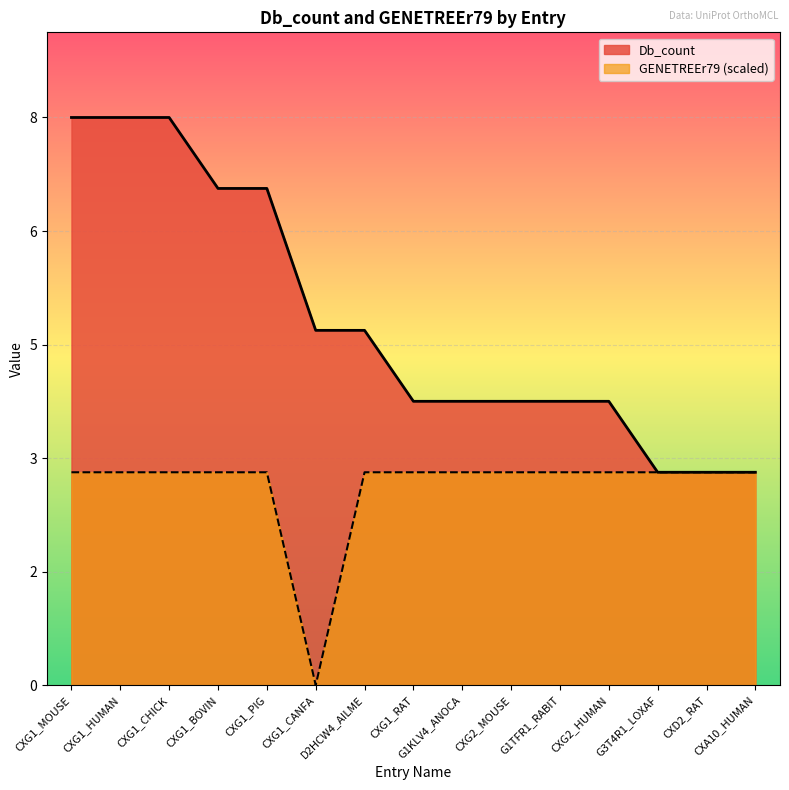

What is the approximate value of Db_count at G3T4R1_LOXAF?

3